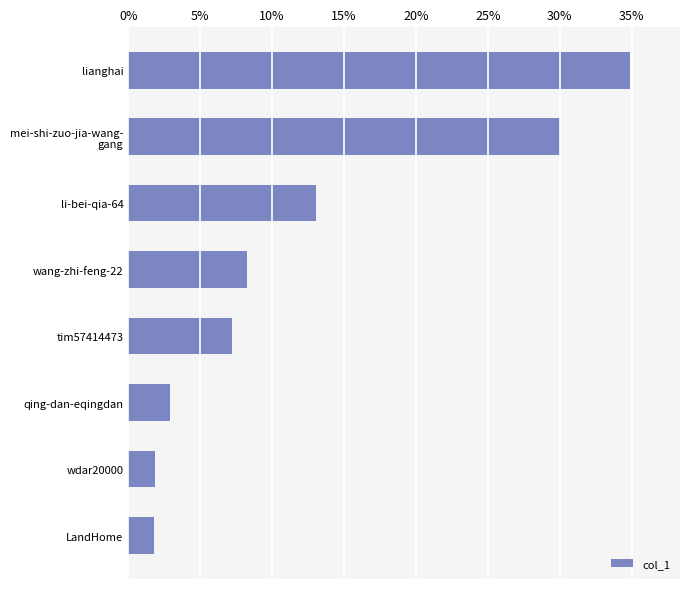

What is the change in value from li-bei-qia-64 to qing-dan-eqingdan?

-10.2